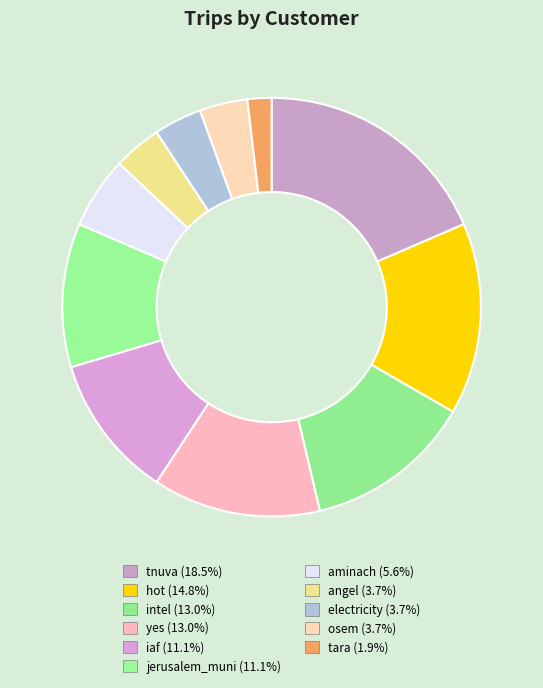

How many segments does this pie chart have?

11